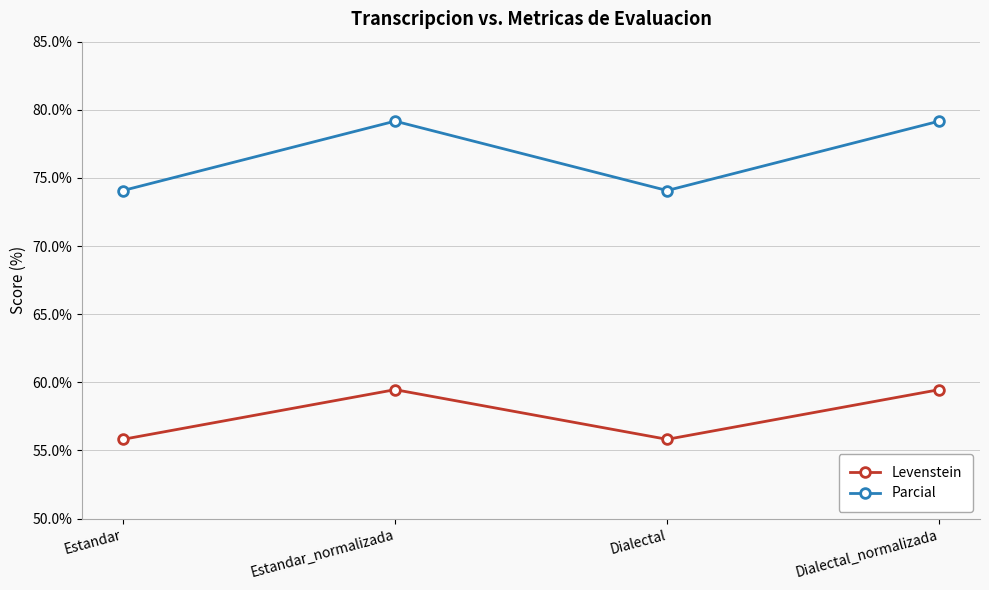

What value does the Parcial series have at Dialectal_normalizada?

79.2